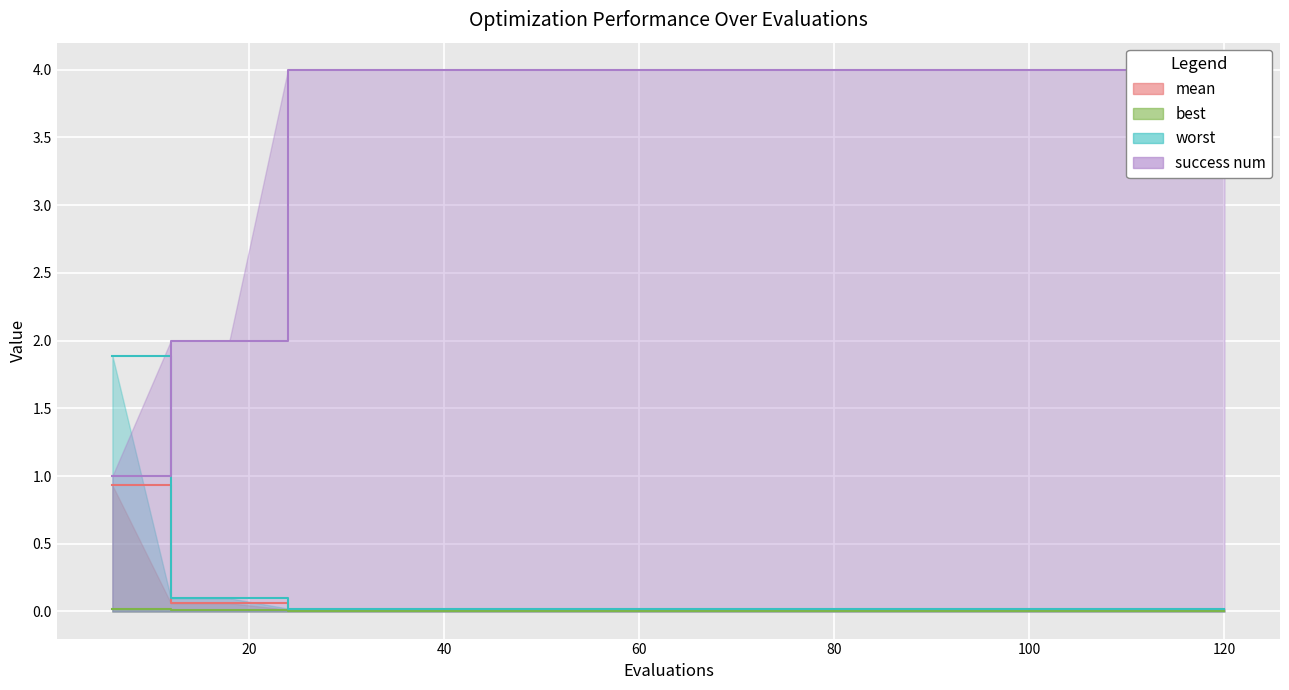

Which series has the largest range (max minus min)?

success num